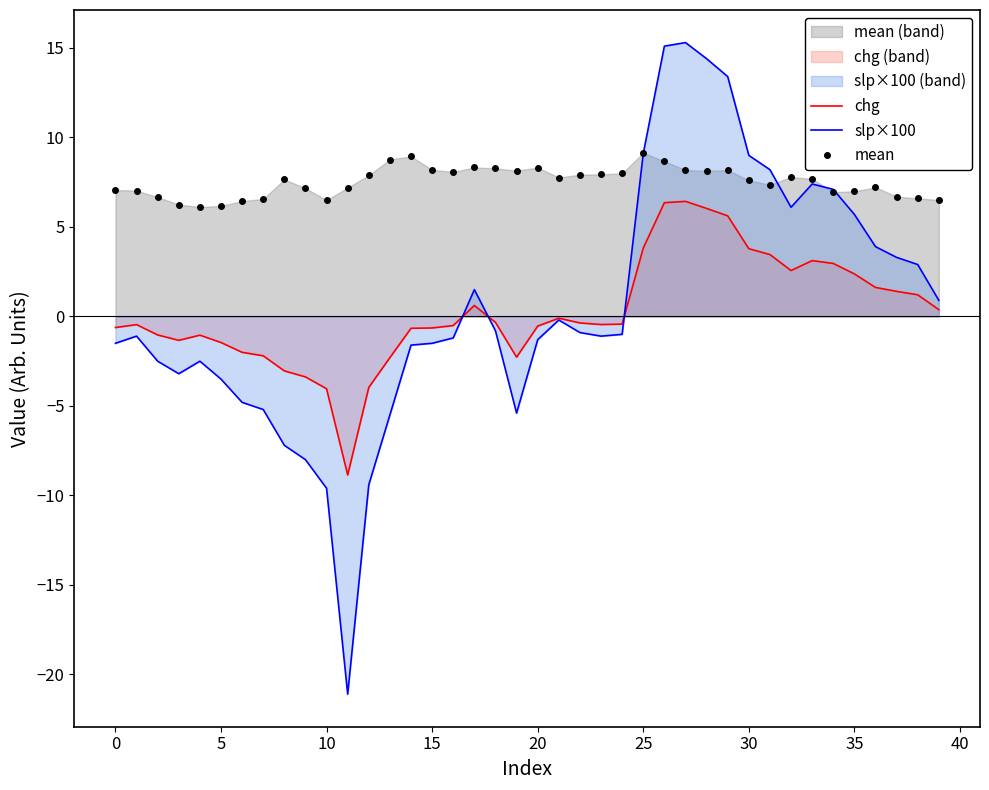

What is the sum of the mean values at 37 and 25?

15.8